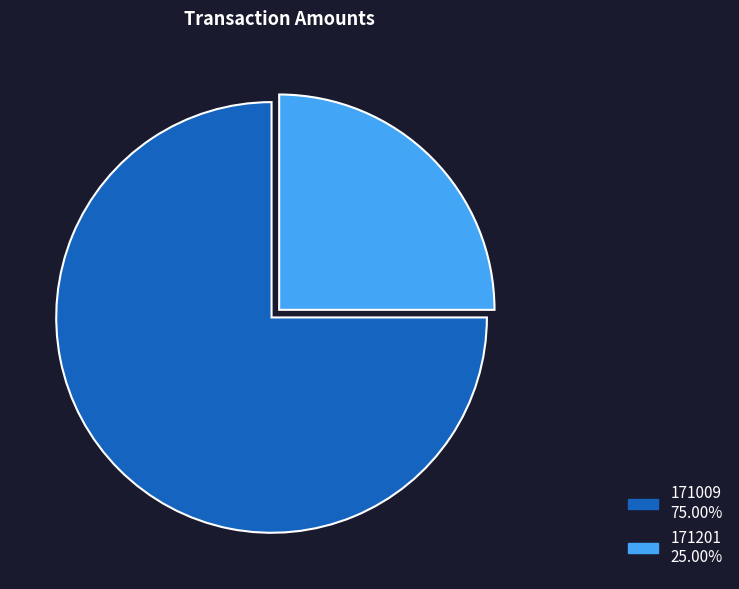

Is the sum of 171201 and 171009 greater than half?

Yes